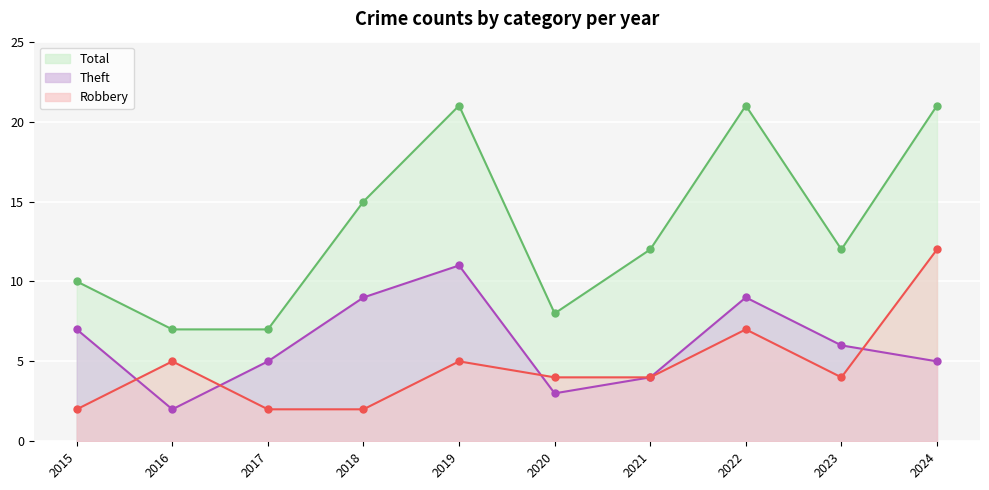

What is the average value of the Total series?

13